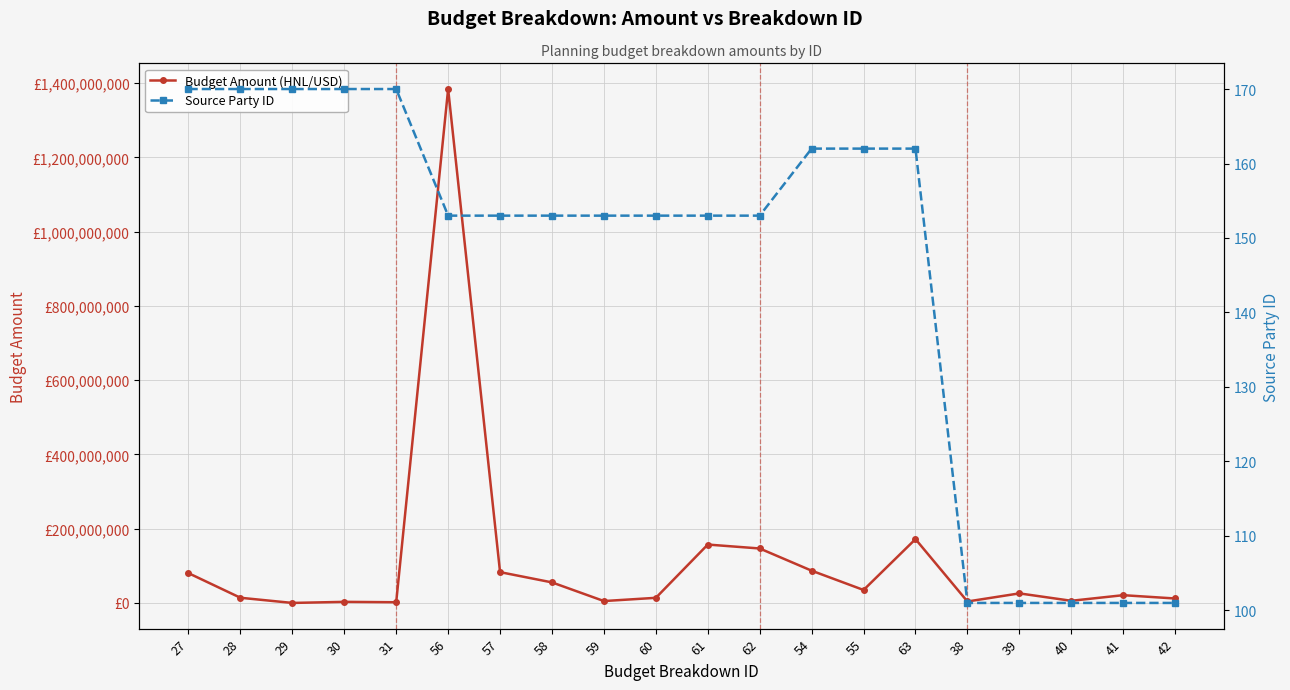

Rank the categories by Budget Amount (HNL/USD) value from lowest to highest.

29, 31, 30, 38, 59, 40, 42, 60, 28, 41, 39, 55, 58, 27, 57, 54, 62, 61, 63, 56